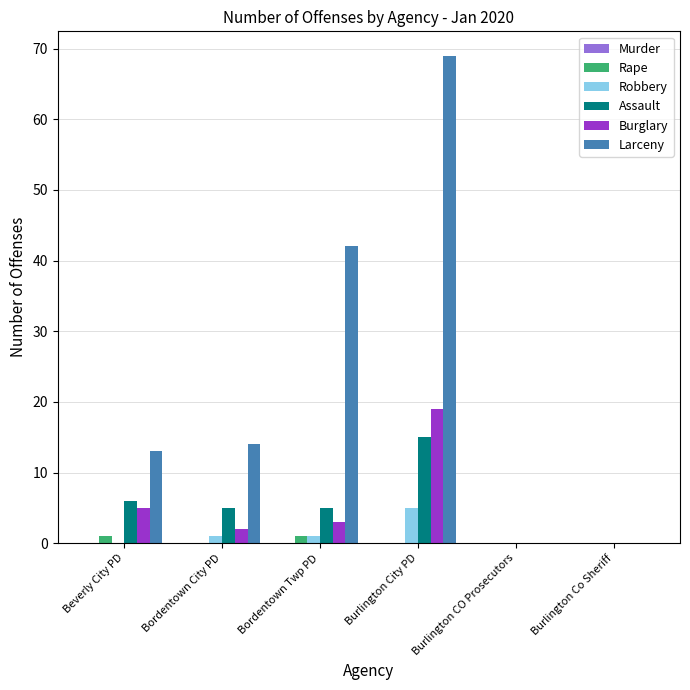

The Burglary series shows 3 at Bordentown Twp PD. True or false?

True